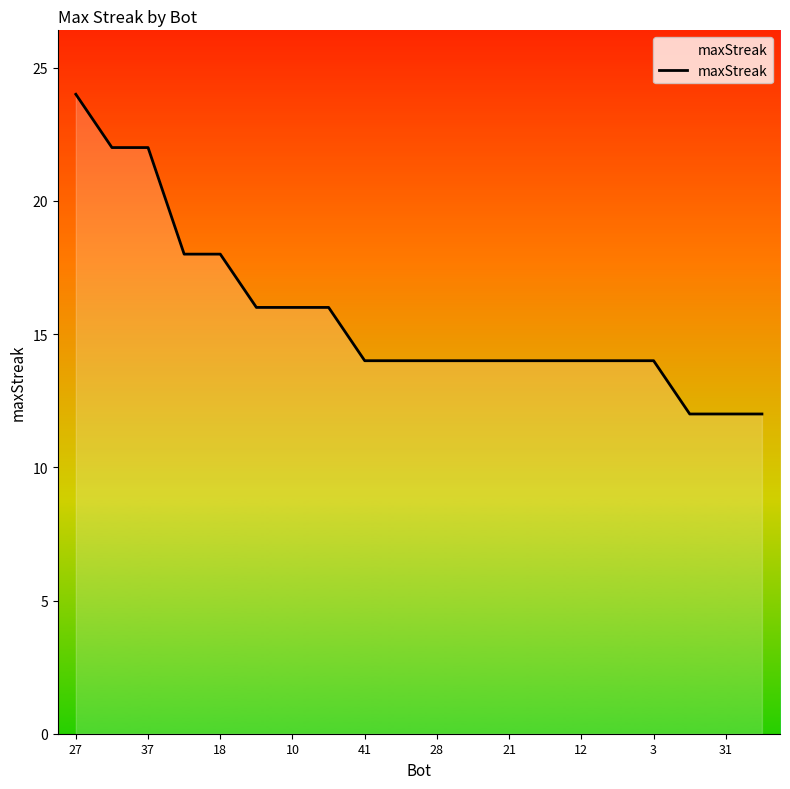

What is the difference between the maximum and minimum values?

12